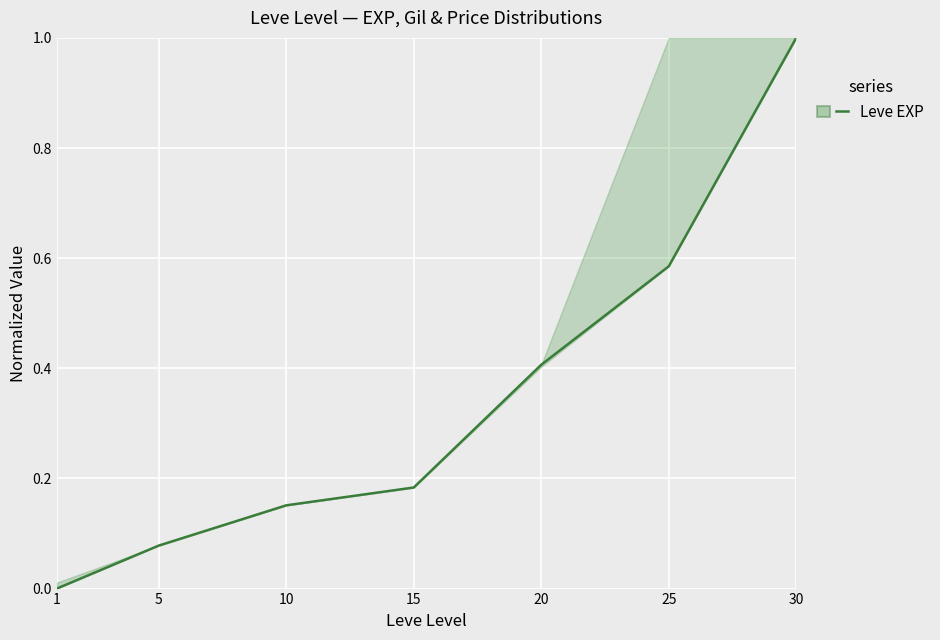

True or false: there are more than 1 points higher than both neighbors.

False